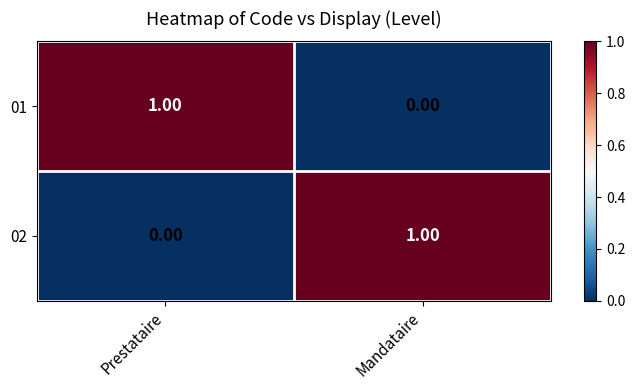

List the labels in order of 01 value, smallest first.

Mandataire, Prestataire